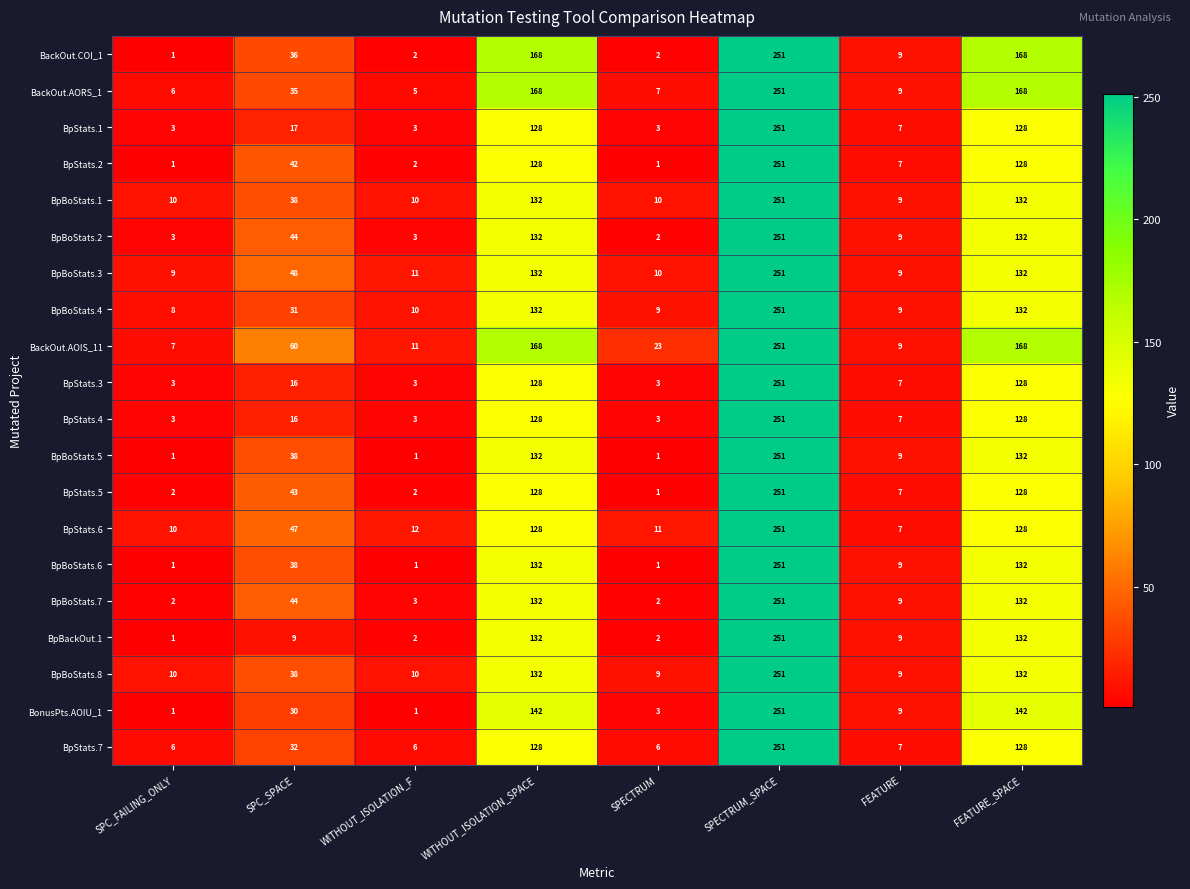

What is the sum of all BpStats.1 values?

540